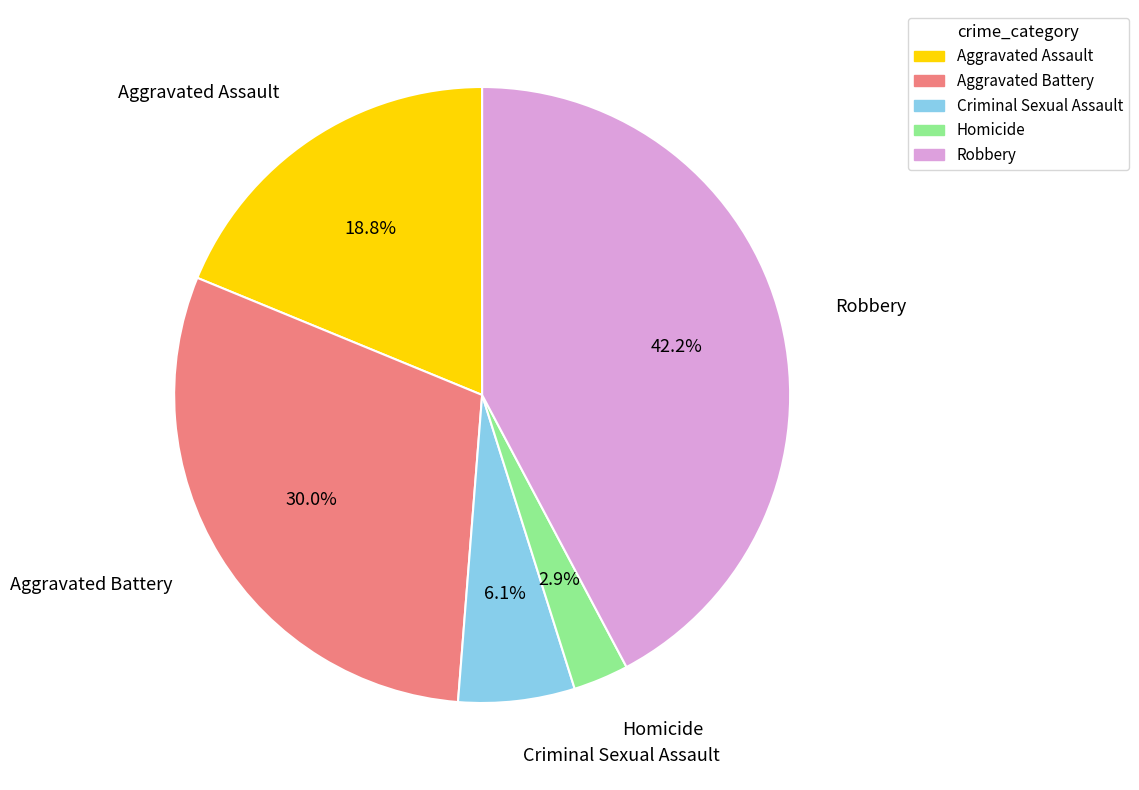

To the nearest percent, what is the difference between the Homicide and Aggravated Battery slice percentages?

27%